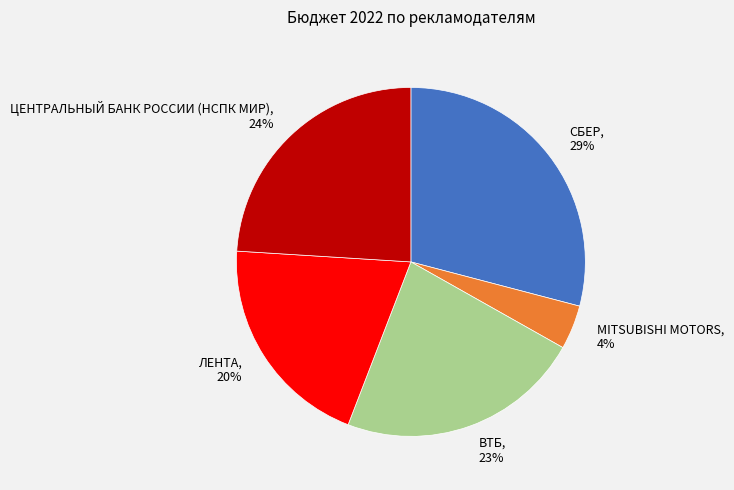

Is the sum of MITSUBISHI MOTORS and ЦЕНТРАЛЬНЫЙ БАНК РОССИИ (НСПК МИР) greater than half?

No